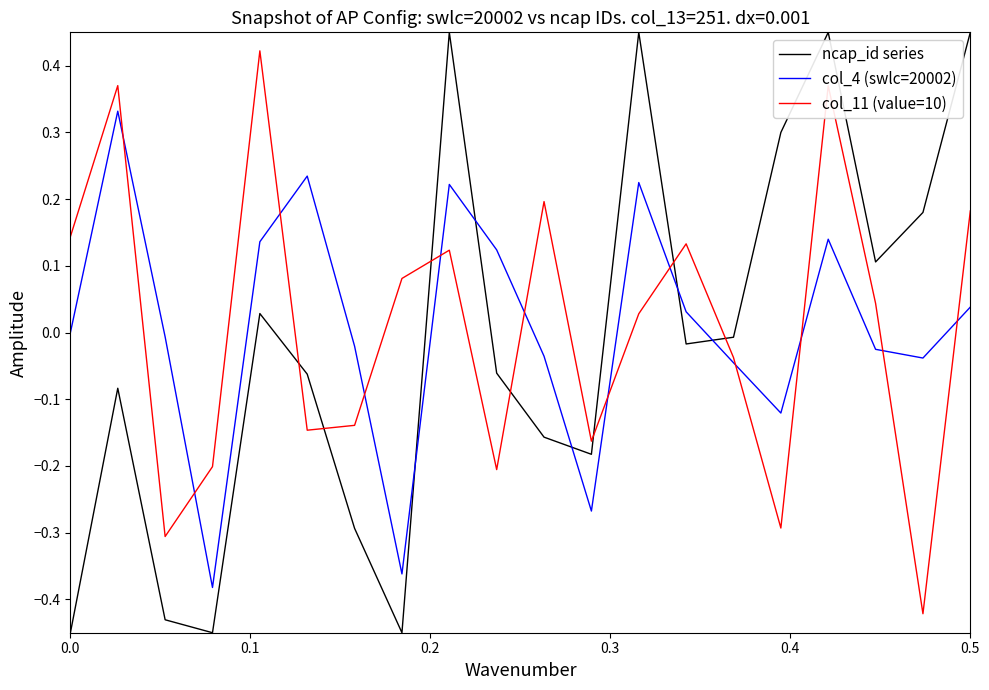

Which series ends up on top after the final intersection of col_4 (swlc=20002) and ncap_id series?

ncap_id series